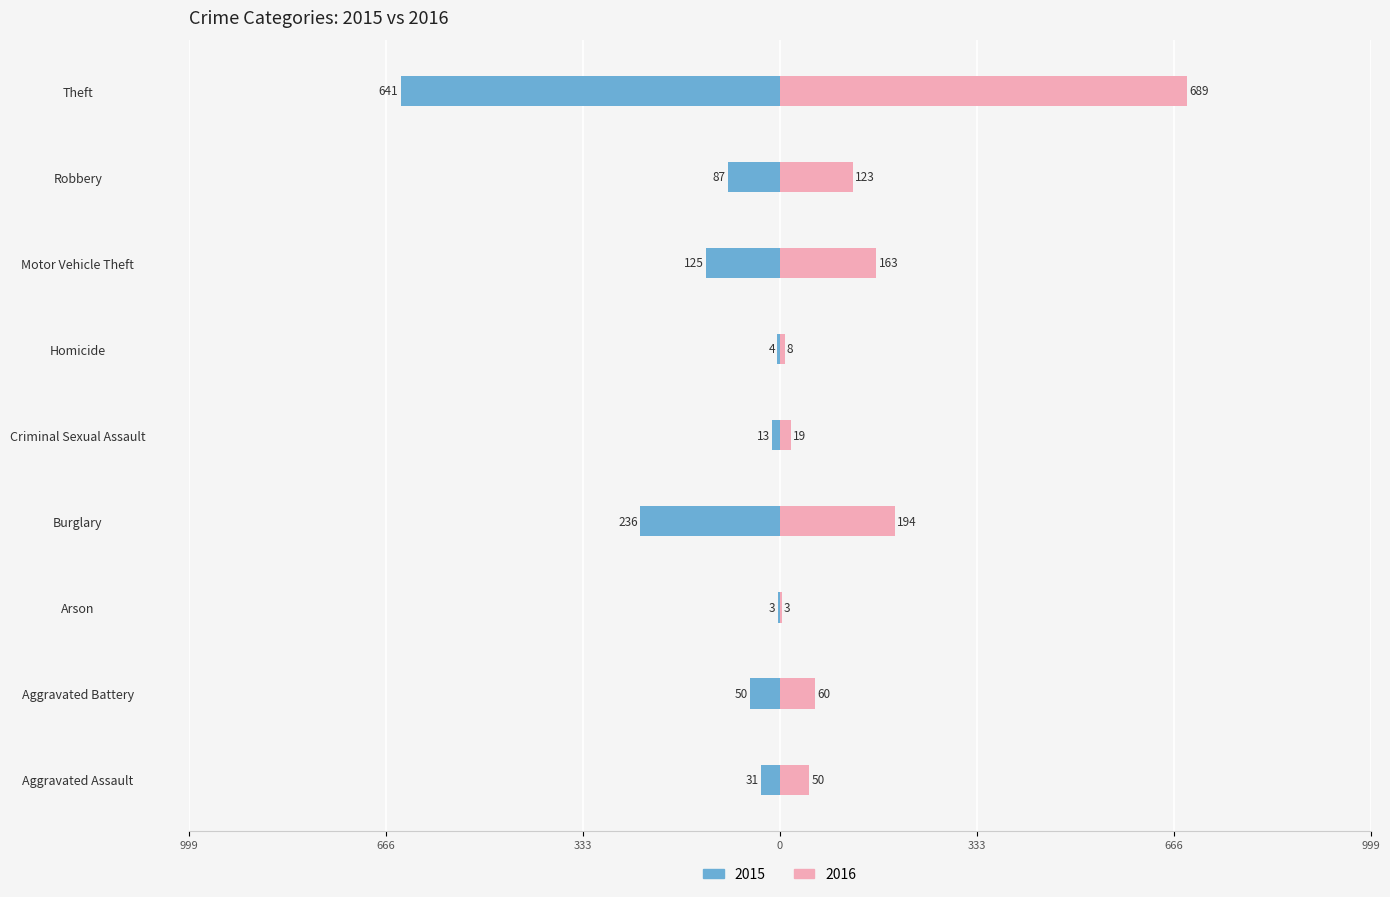

At which label does 2016 first exceed 60?

Burglary